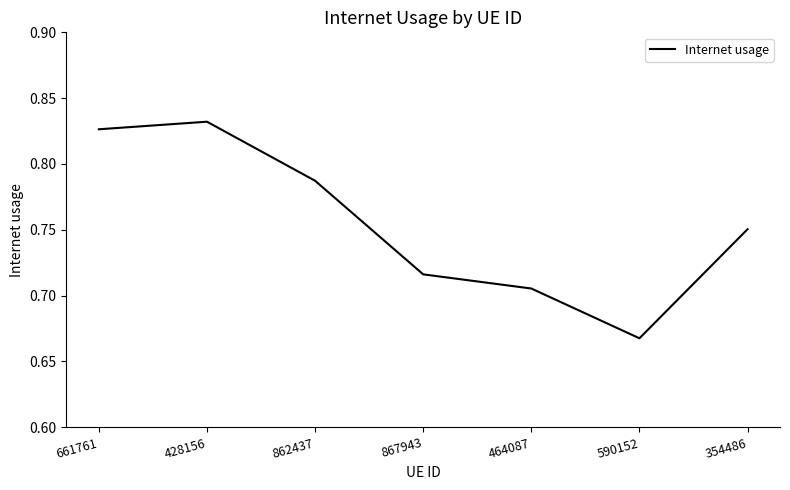

The chart shows a value of 0.4 at 428156. True or false?

False